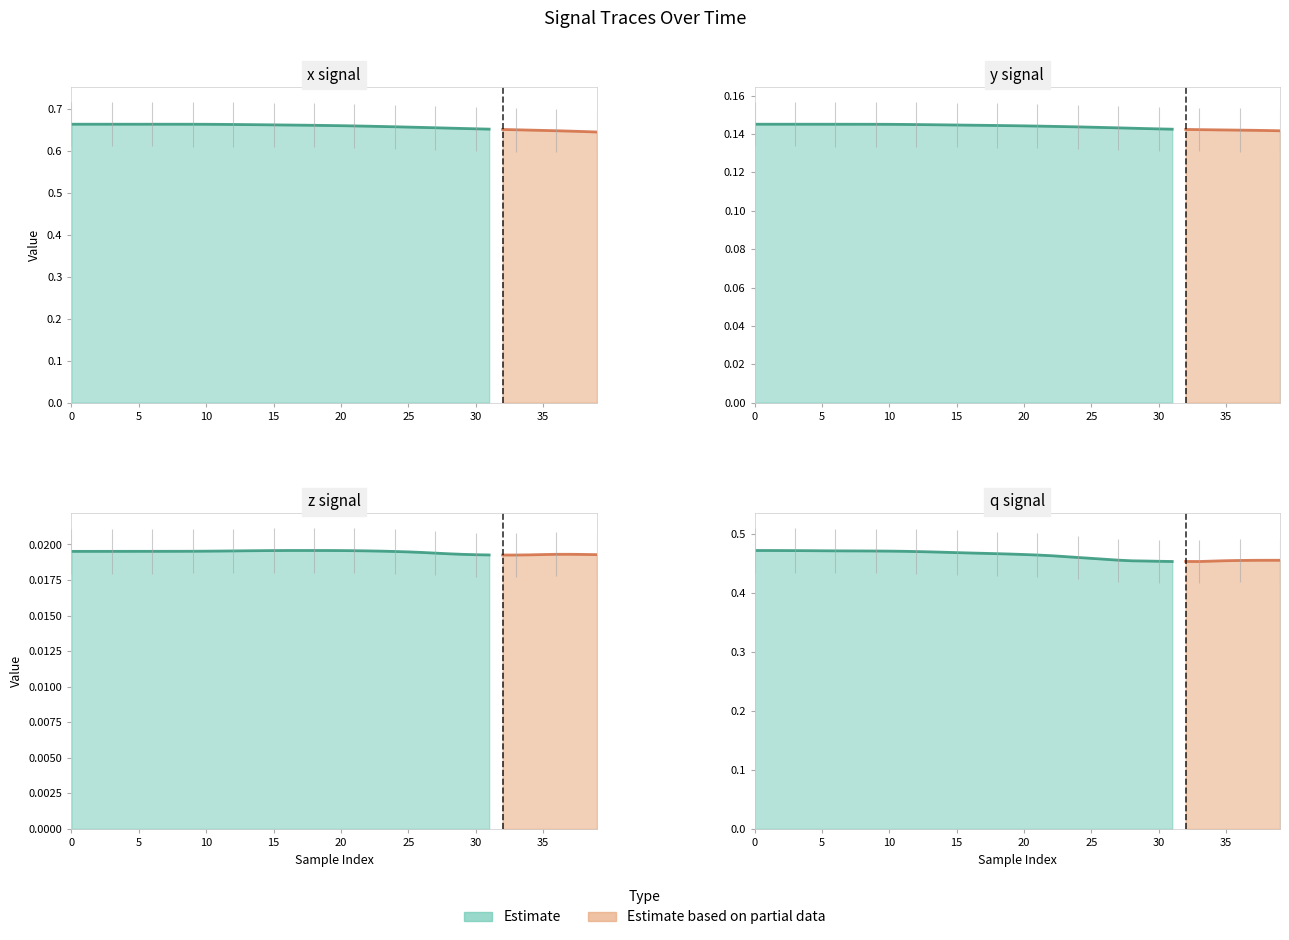

Where is x nearest to the value 0?

39